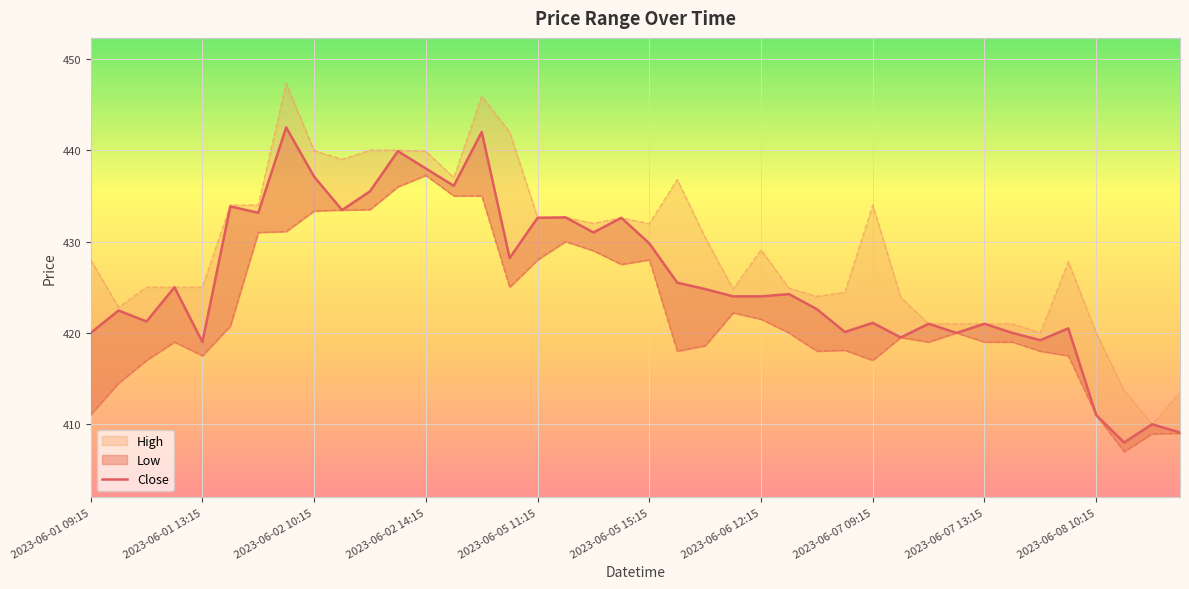

How many interior local peaks does the High series have?

7